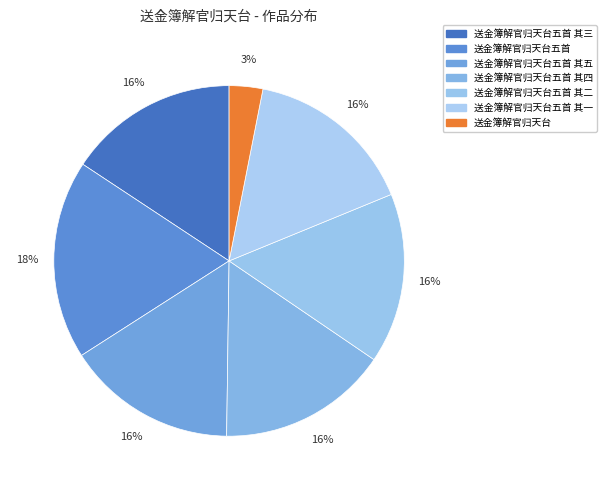

How many segments does this pie chart have?

7